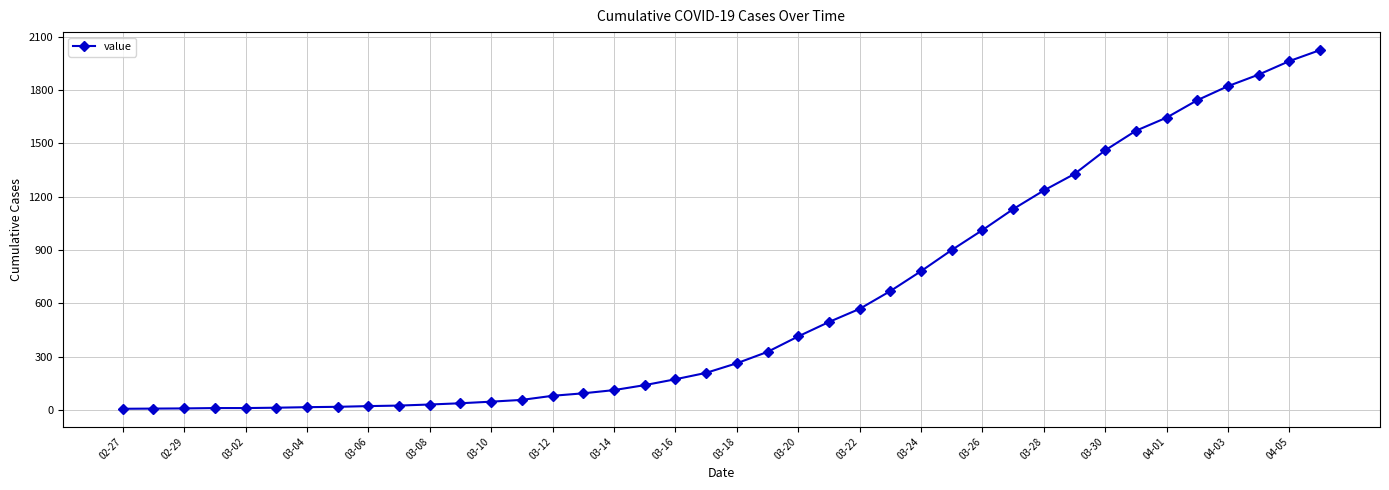

What is the greatest value displayed?

2025